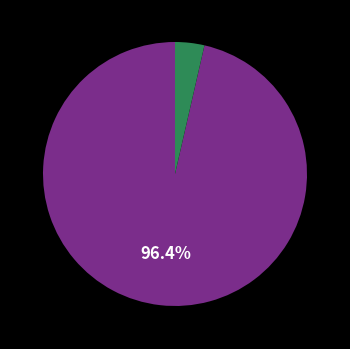

Does any single category account for the majority?

Yes